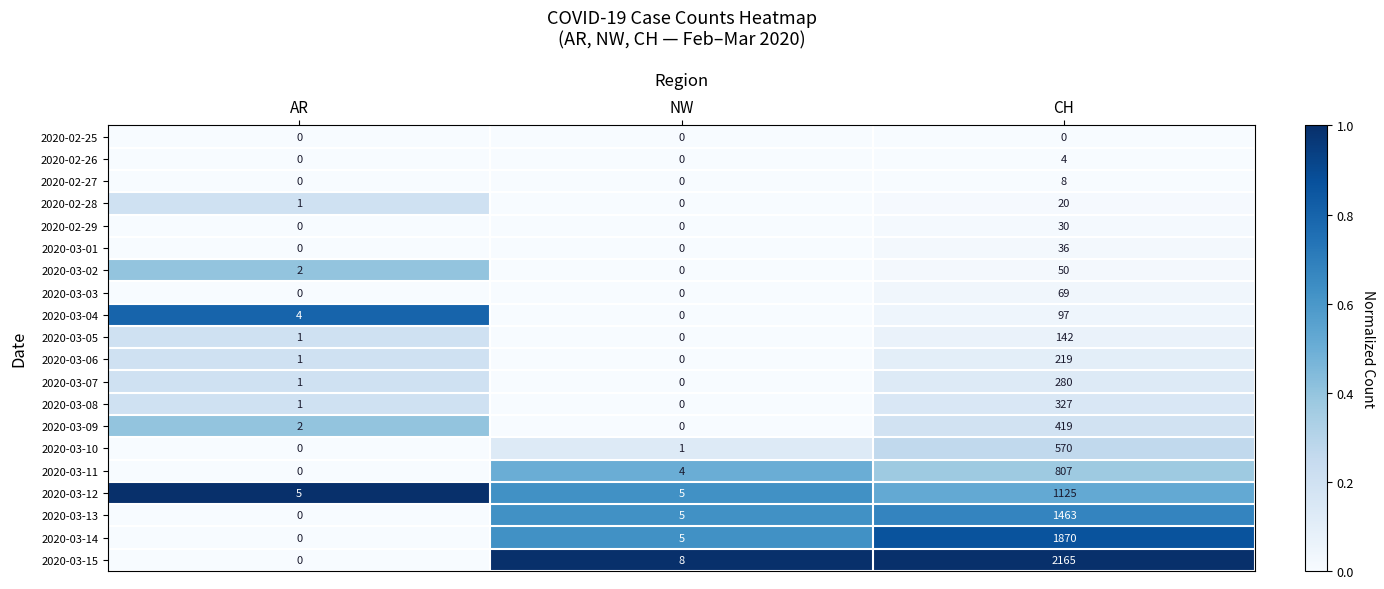

Is it true that 2020-03-05 equals 200 at CH?

False